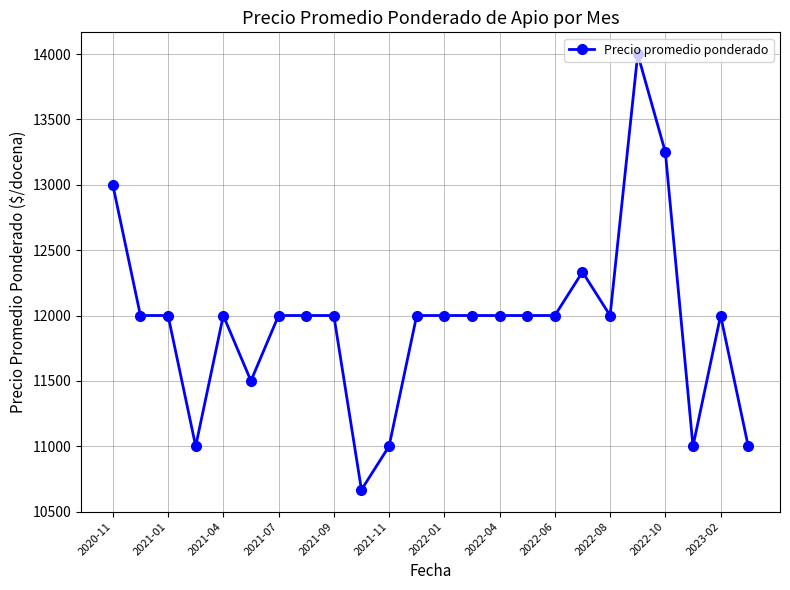

What is the difference between the second highest and second lowest values?

2250.0